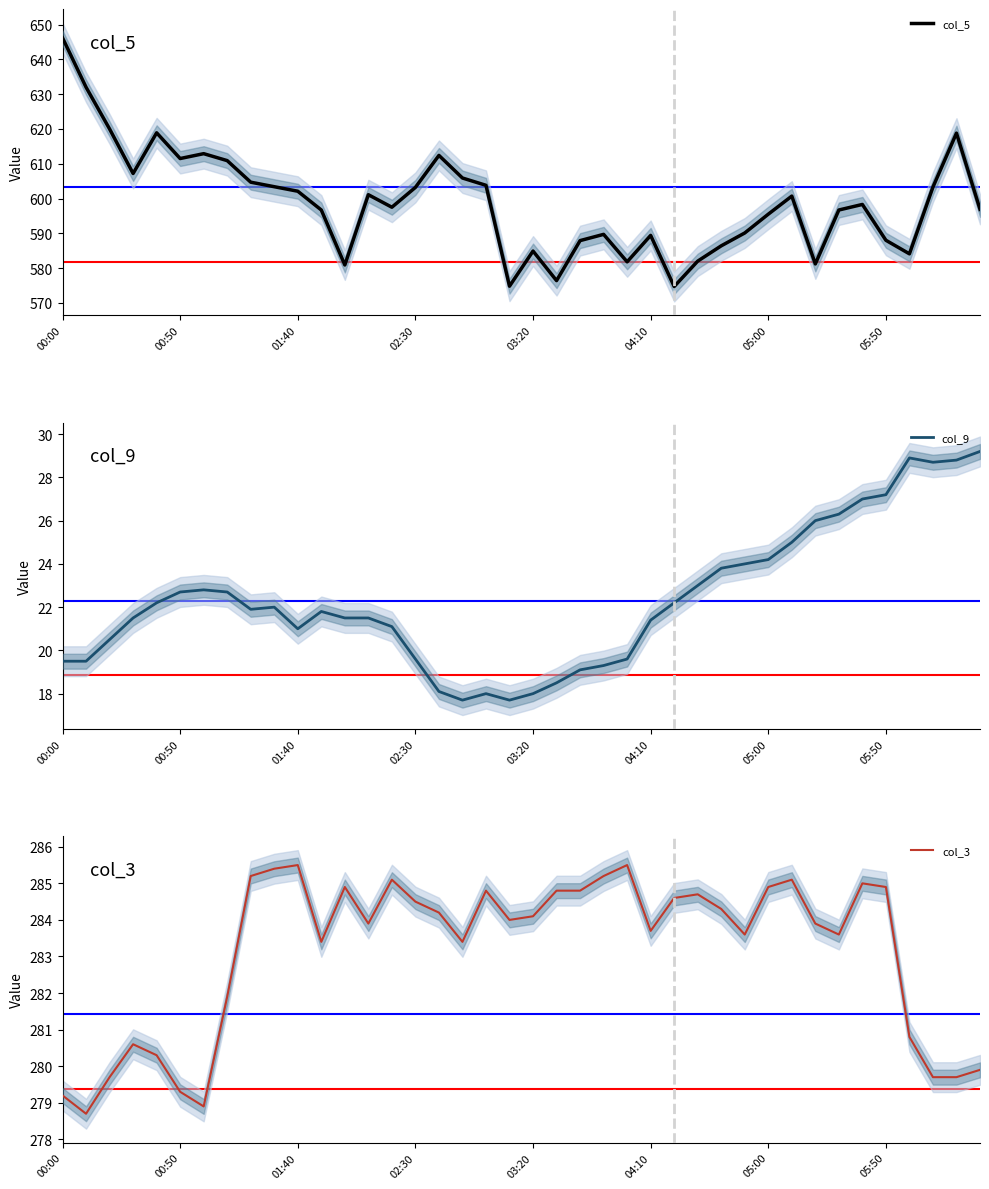

What is the highest value of the col_9 series?

29.2